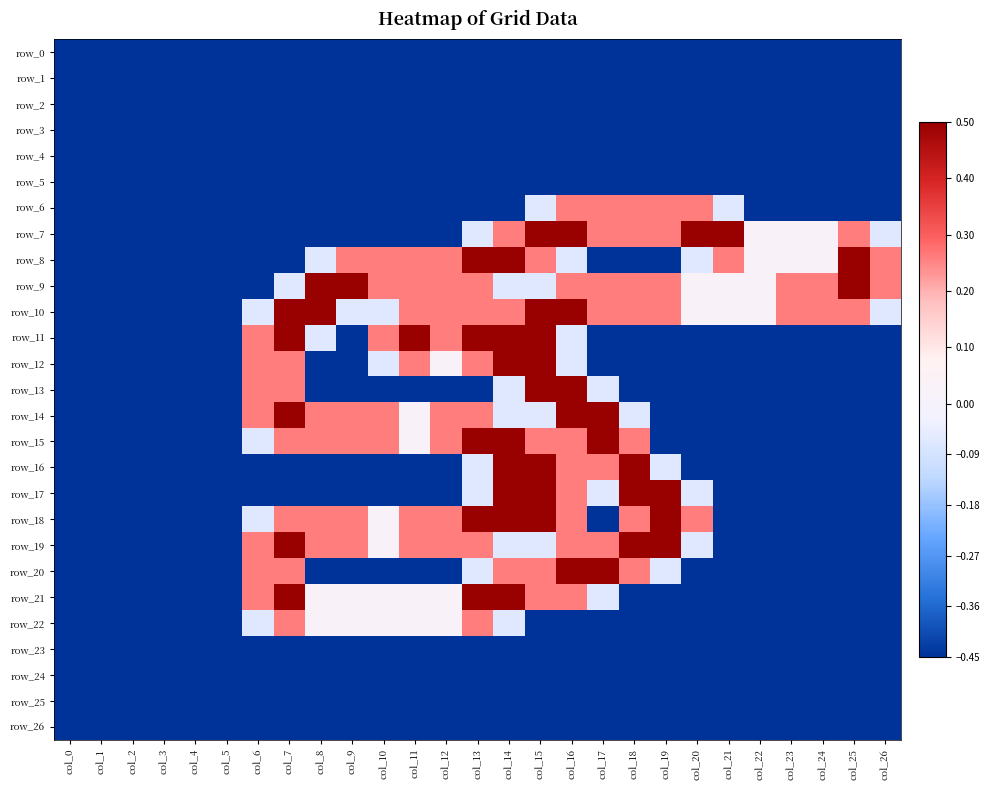

Which series changed the most between col_9 and col_17?

row_20